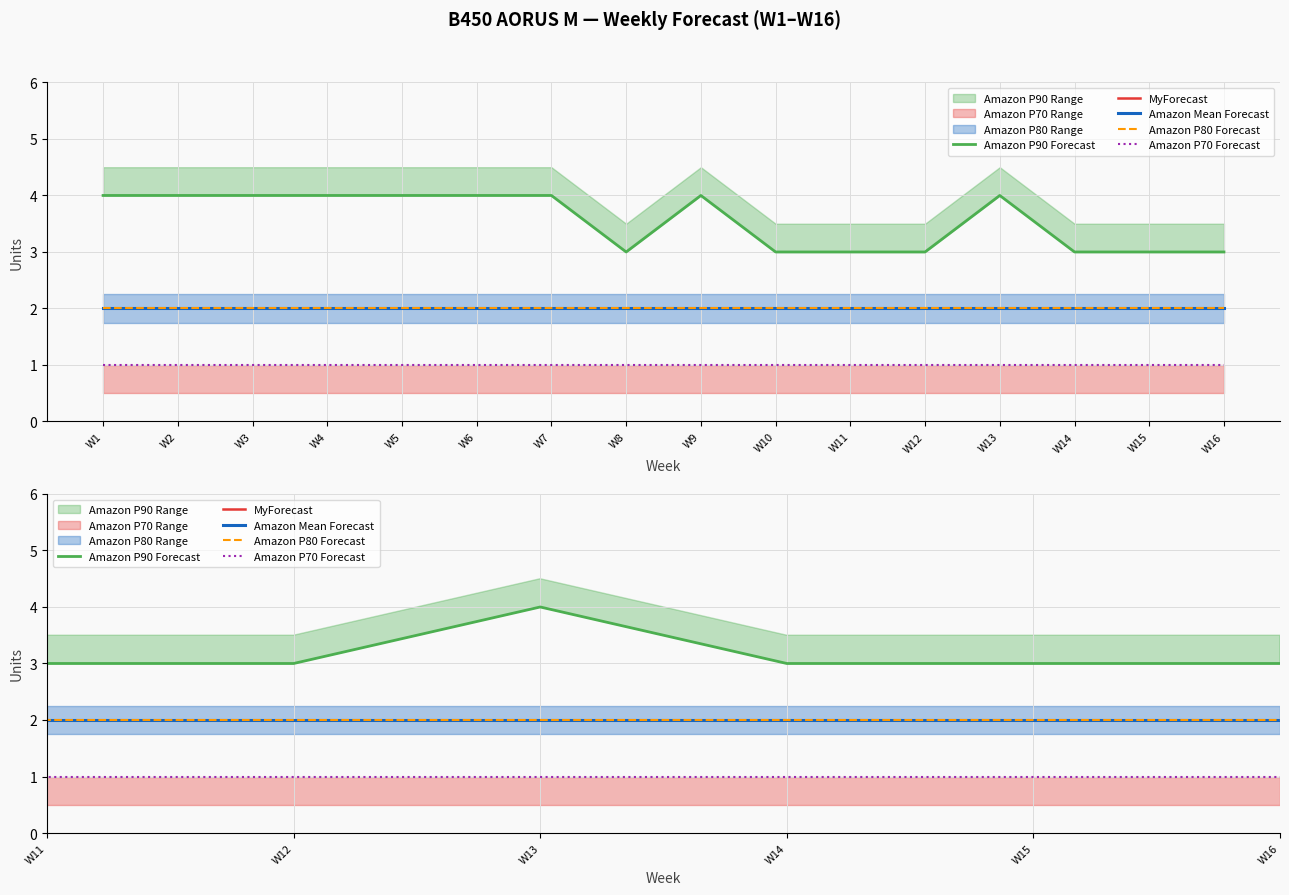

True or false: Amazon P80 Forecast and Amazon P70 Forecast intersect in this chart.

False